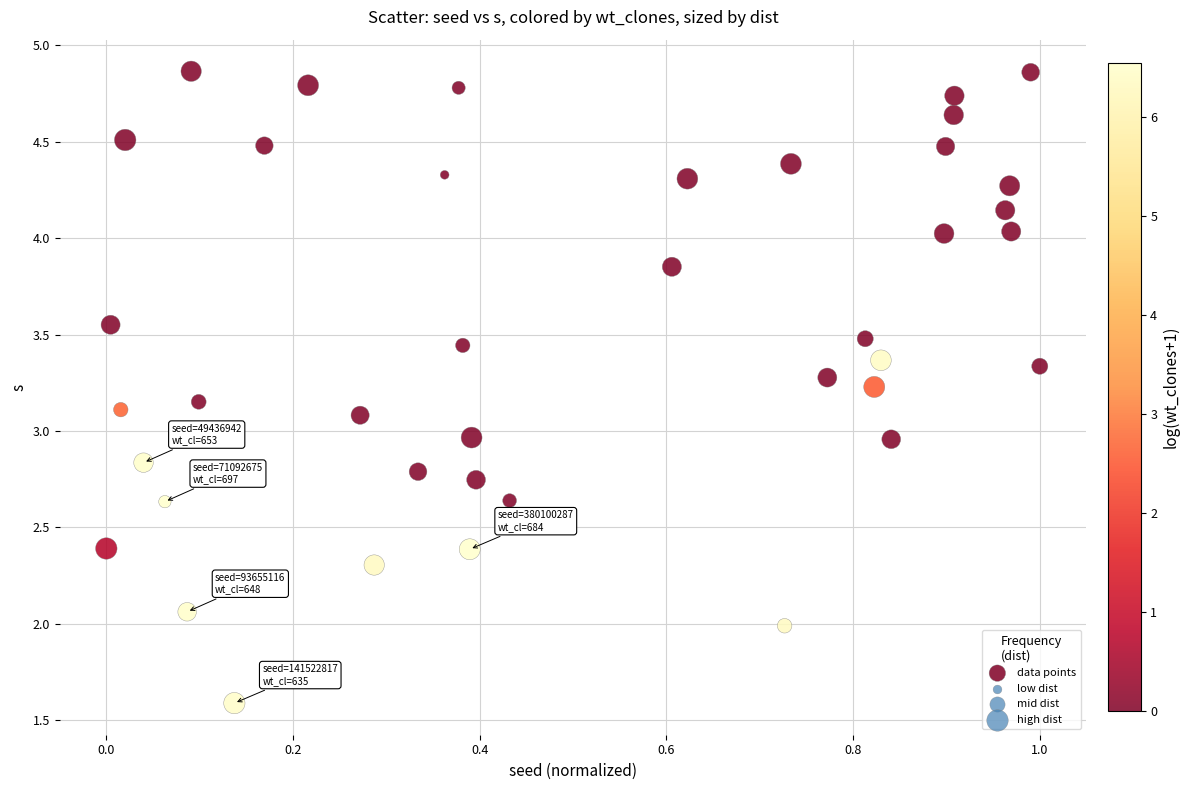

What is the range of X values (max minus min)?

1.0